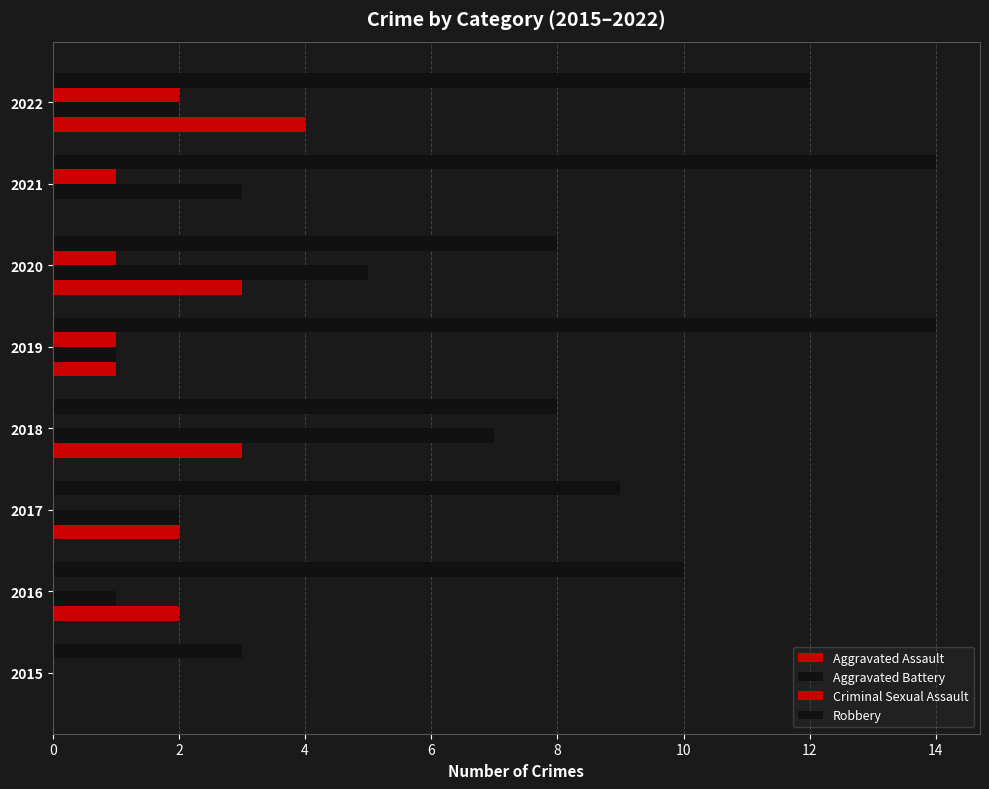

At how many categories does at least one series exceed 6?

7